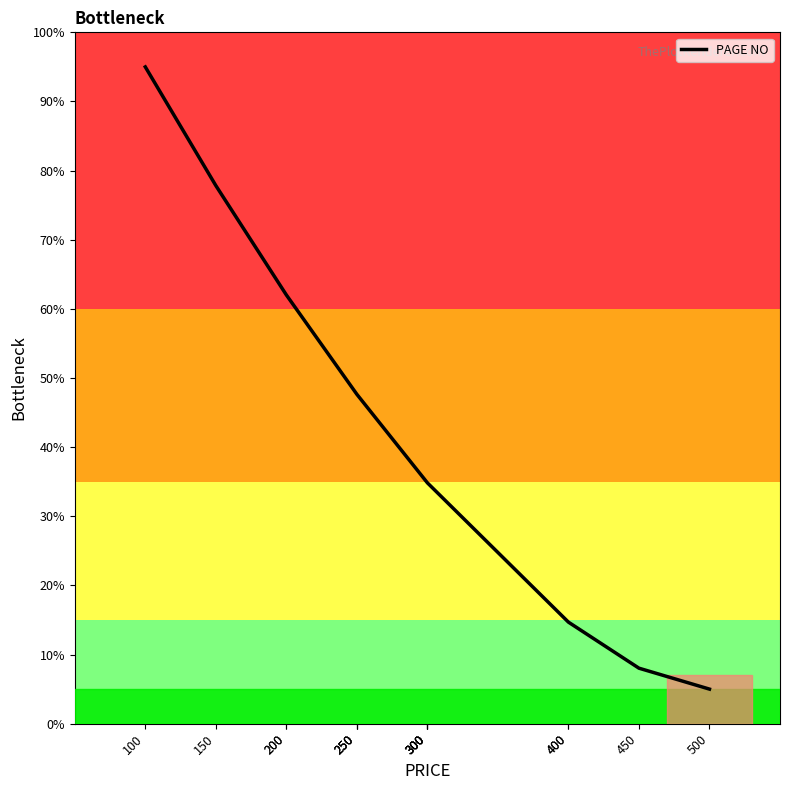

How many data points are less than 34?

4